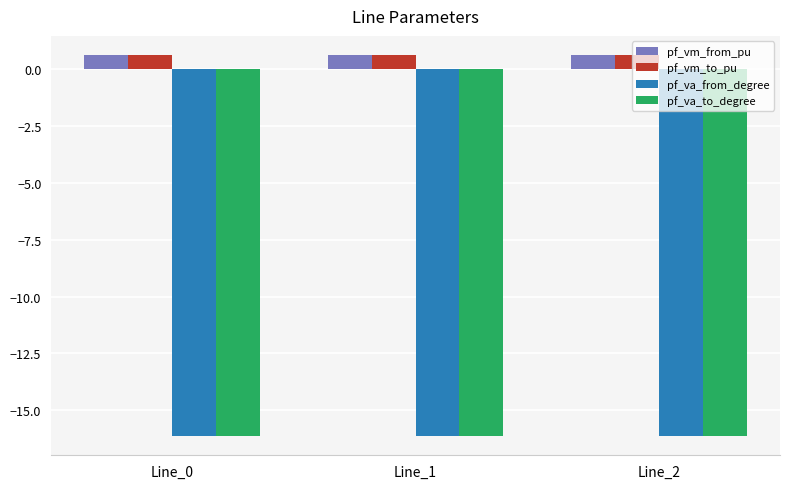

What is the spread (max minus min) of values at Line_2?

16.8